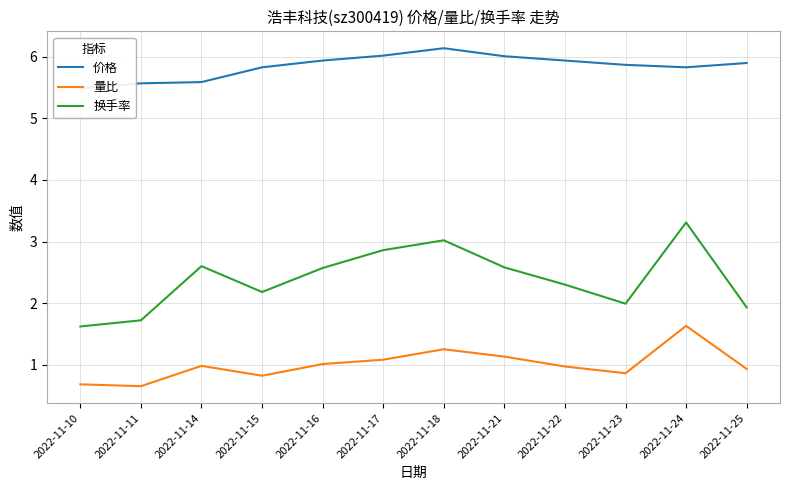

Reading left to right, extract all data points from this chart.

价格: 5.5	5.6	5.6	5.8	5.9	6.0	6.1	6.0	5.9	5.9	5.8	5.9
量比: 0.7	0.7	1.0	0.8	1.0	1.1	1.2	1.1	1.0	0.9	1.6	0.9
换手率: 1.6	1.7	2.6	2.2	2.6	2.9	3.0	2.6	2.3	2.0	3.3	1.9